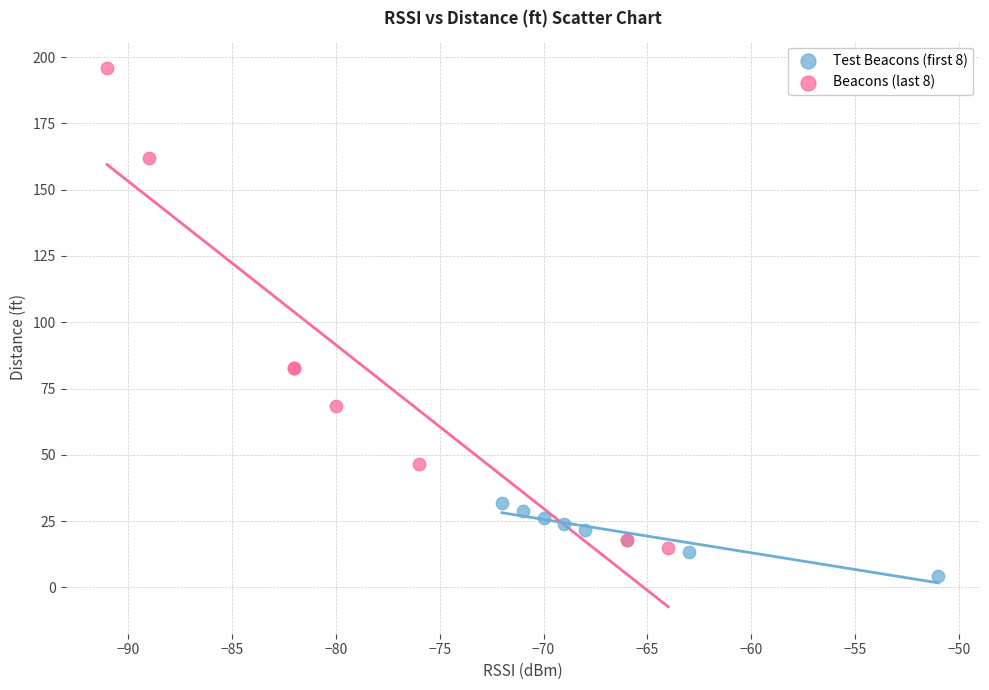

What are all the series names shown in the legend?

Test Beacons (first 8), Beacons (last 8)